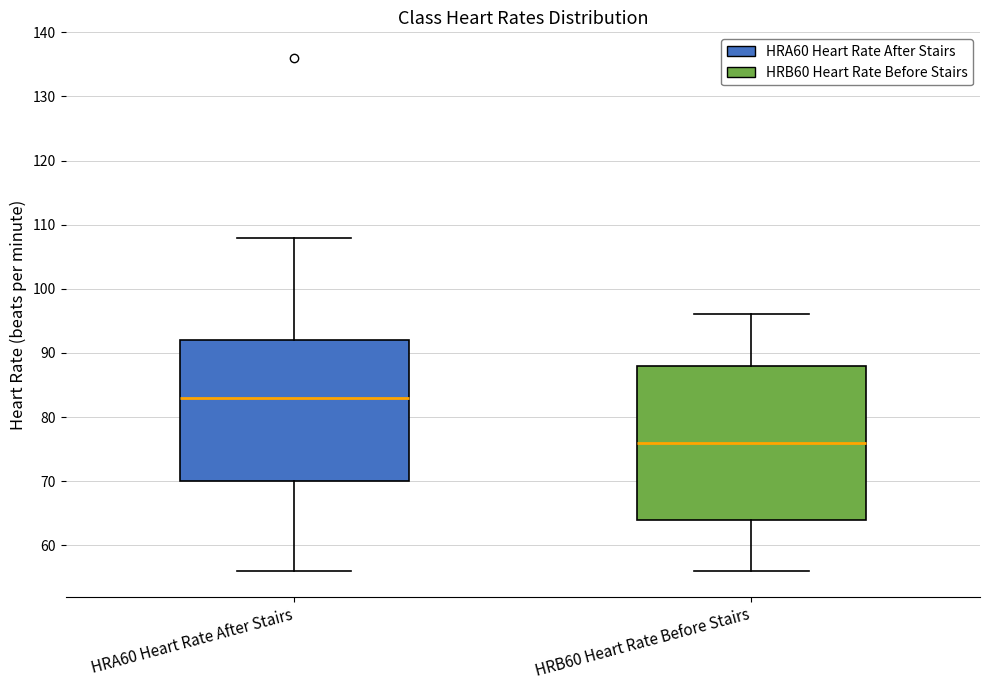

Which box's median line is the highest?

HRA60 Heart Rate After Stairs